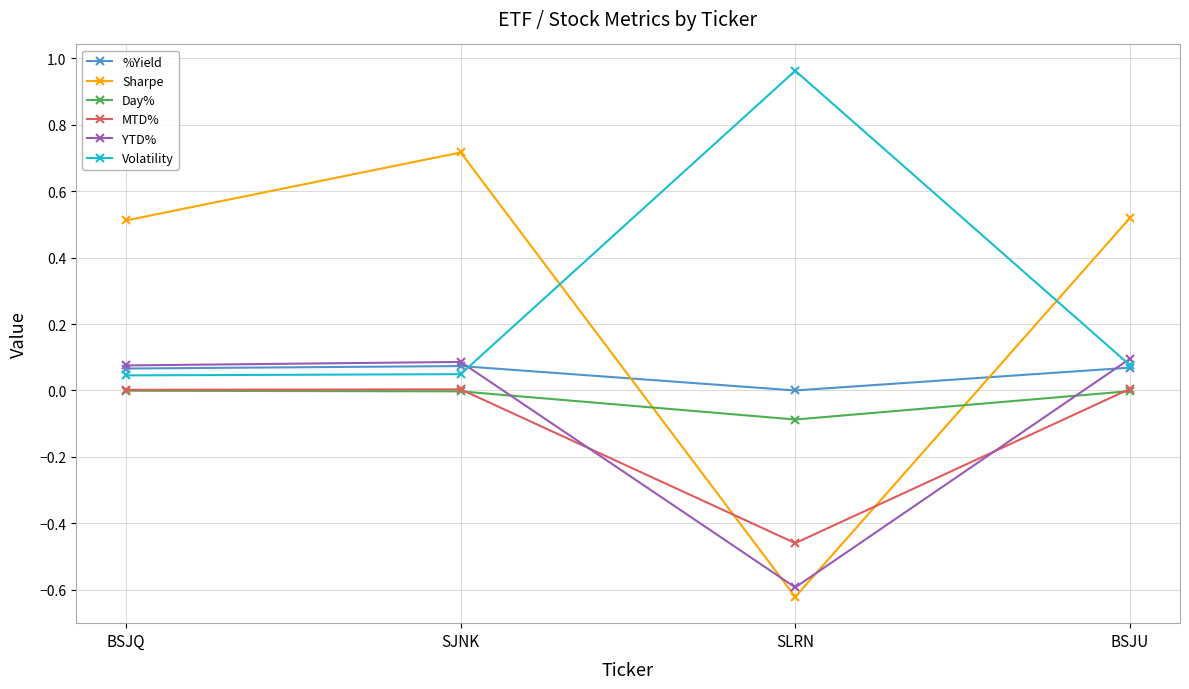

What position from the right is BSJQ?

4